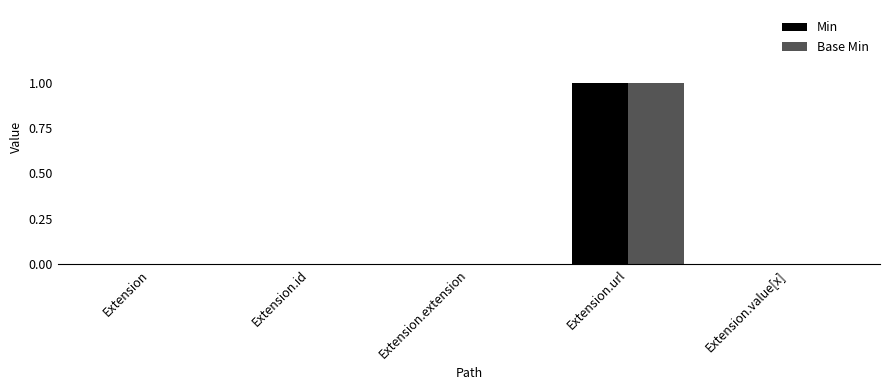

Count the number of categories in the chart.

5